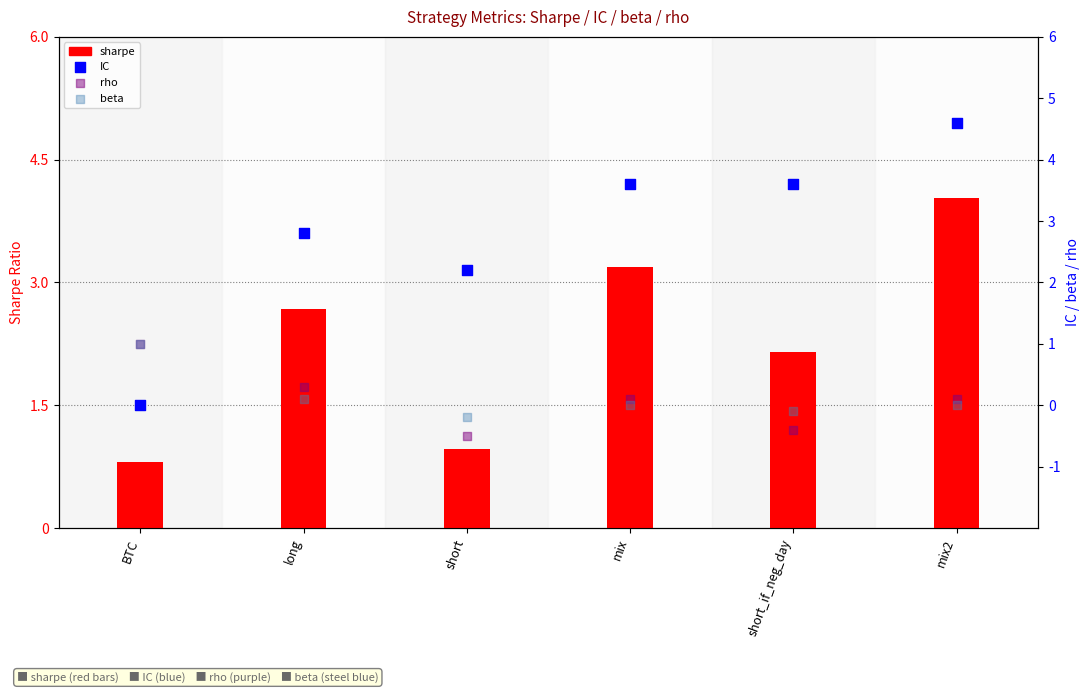

Which series contains the lowest Y value?

rho